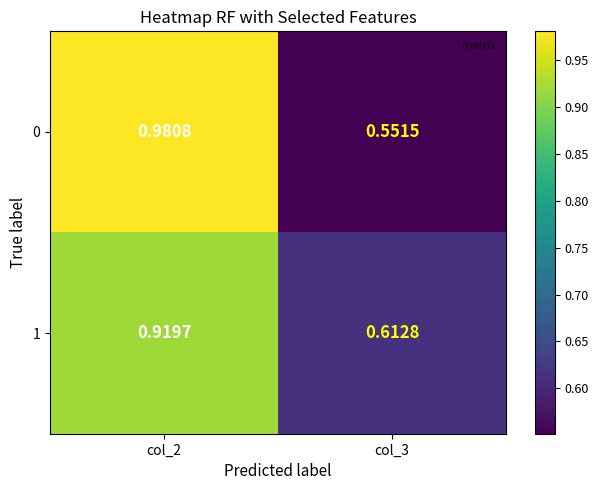

Rank the series at col_2 from lowest to highest value.

1, 0